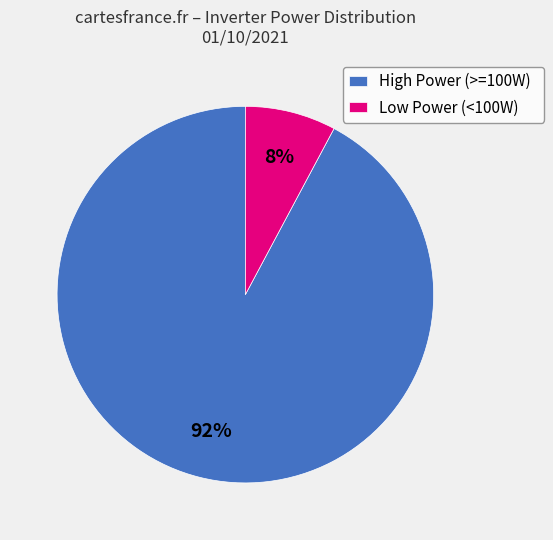

To the nearest percent, what portion does High Power (>=100W) represent?

92%